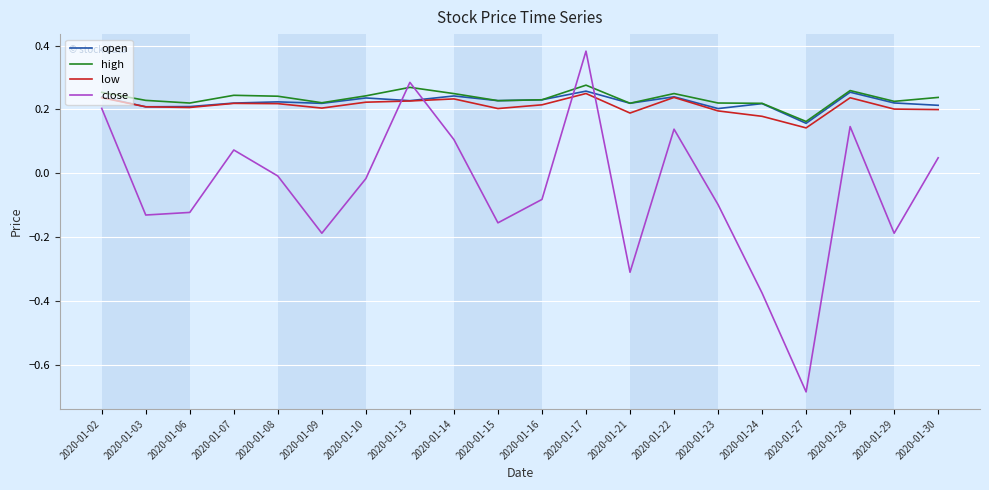

Is the value of close at 2020-01-29 greater than the value of high at 2020-01-07?

No